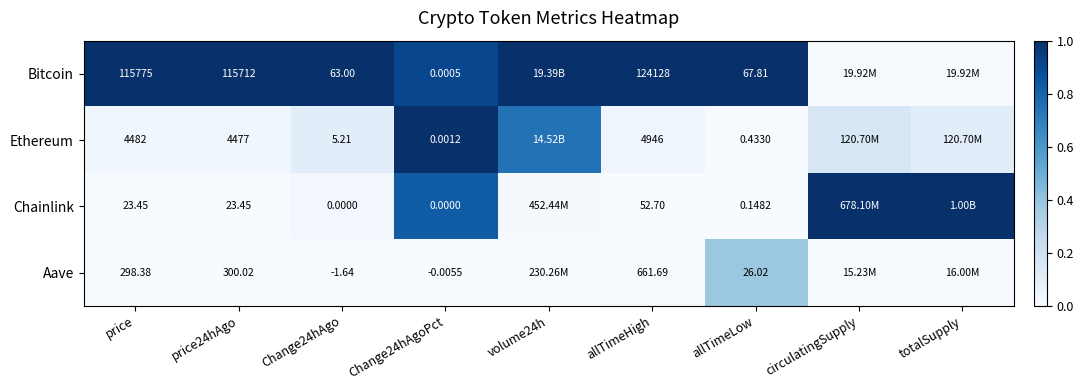

Rank the series at Change24hAgo from highest to lowest value.

Bitcoin, Ethereum, Chainlink, Aave